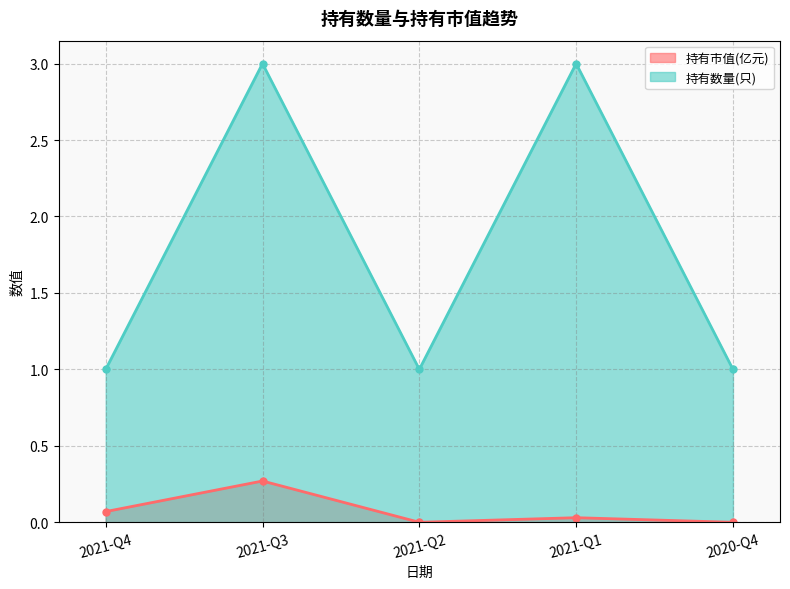

Does the chart display data point markers on the line(s)?

Yes